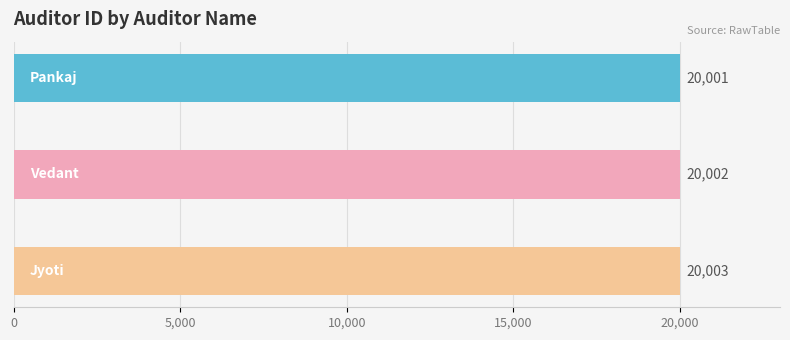

Reading right to left, transcribe all the data shown in this chart.

Jyoti=20003	Vedant=20002	Pankaj=20001